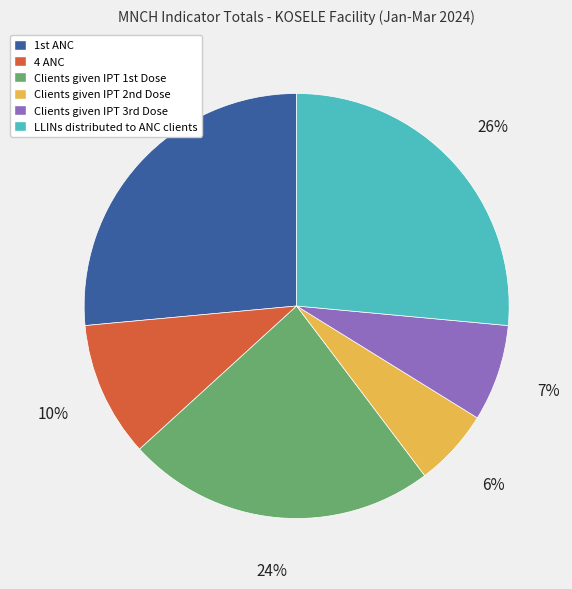

Which category has the smallest portion of the pie?

Clients given IPT 2nd Dose